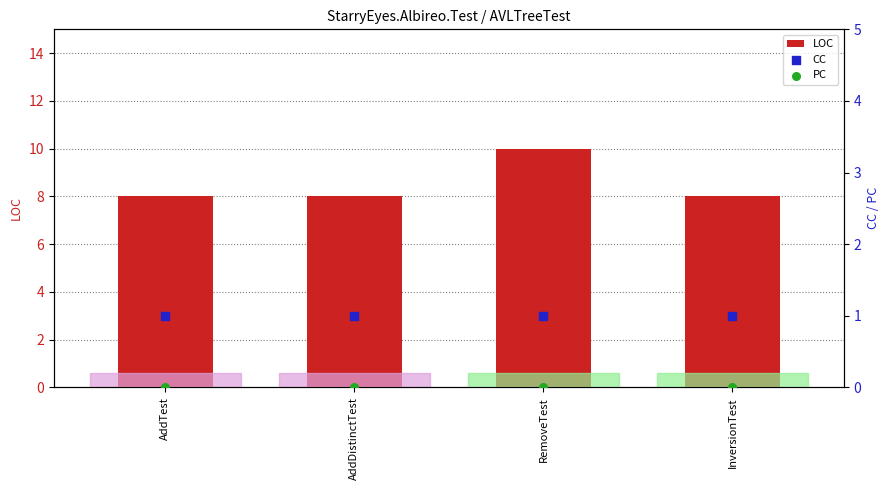

Which series reaches the maximum Y coordinate?

LOC